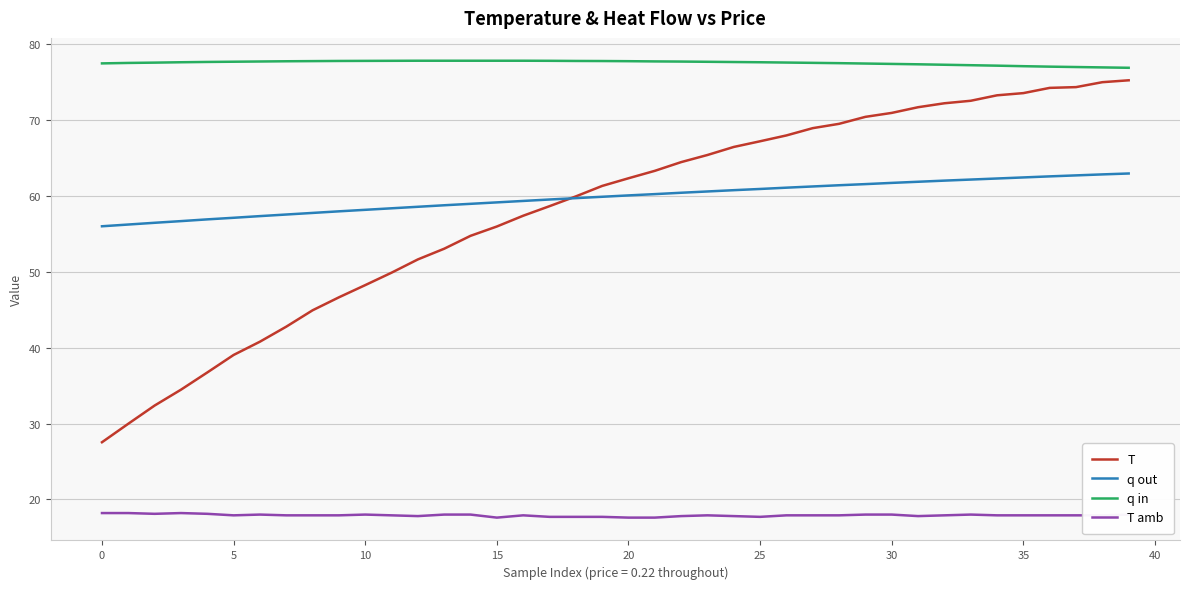

True or false: q in and T cross at least once.

False